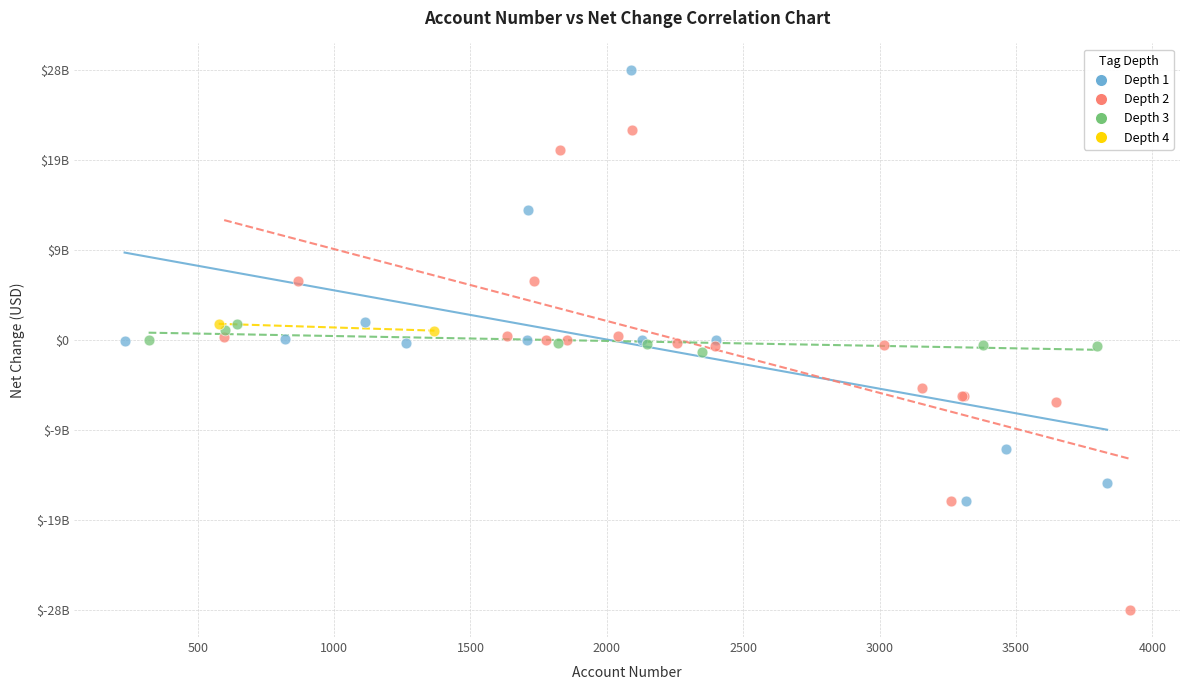

What are all the series names shown in the legend?

Depth 1, Depth 2, Depth 3, Depth 4